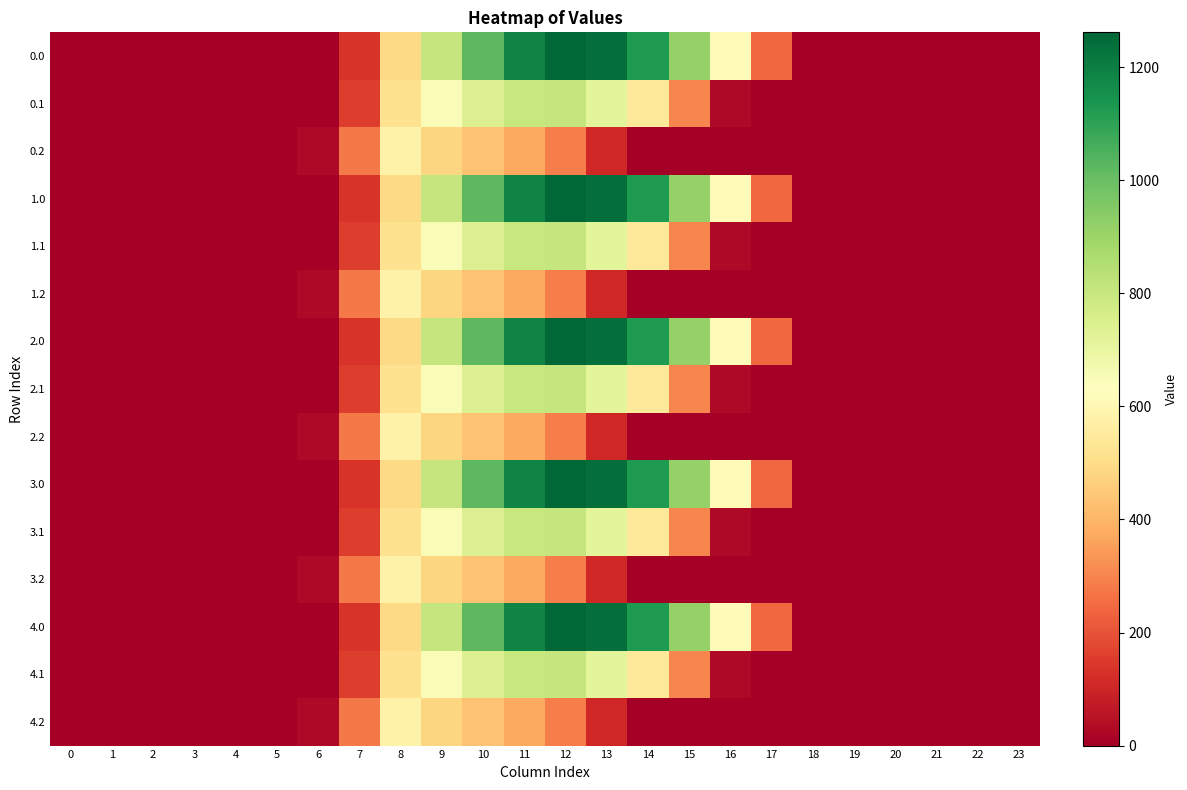

Rank the series by their maximum value, from highest to lowest.

0.0, 1.0, 2.0, 3.0, 4.0, 0.1, 1.1, 2.1, 3.1, 4.1, 0.2, 1.2, 2.2, 3.2, 4.2